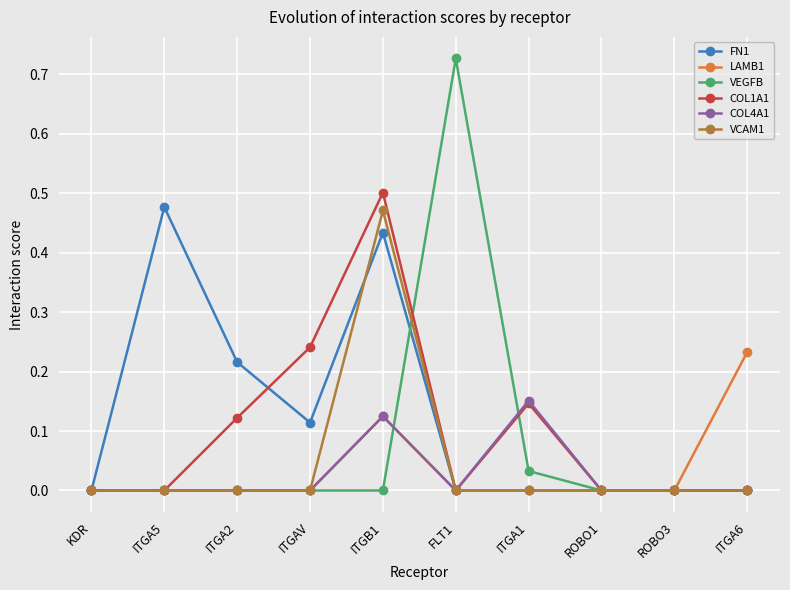

True or false: FN1 has more than 1 interior local peaks.

True